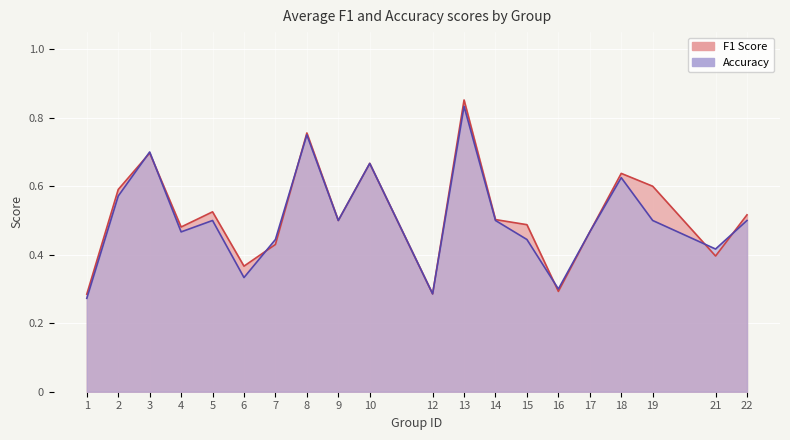

True or false: f1 has more than 2 interior local peaks.

True